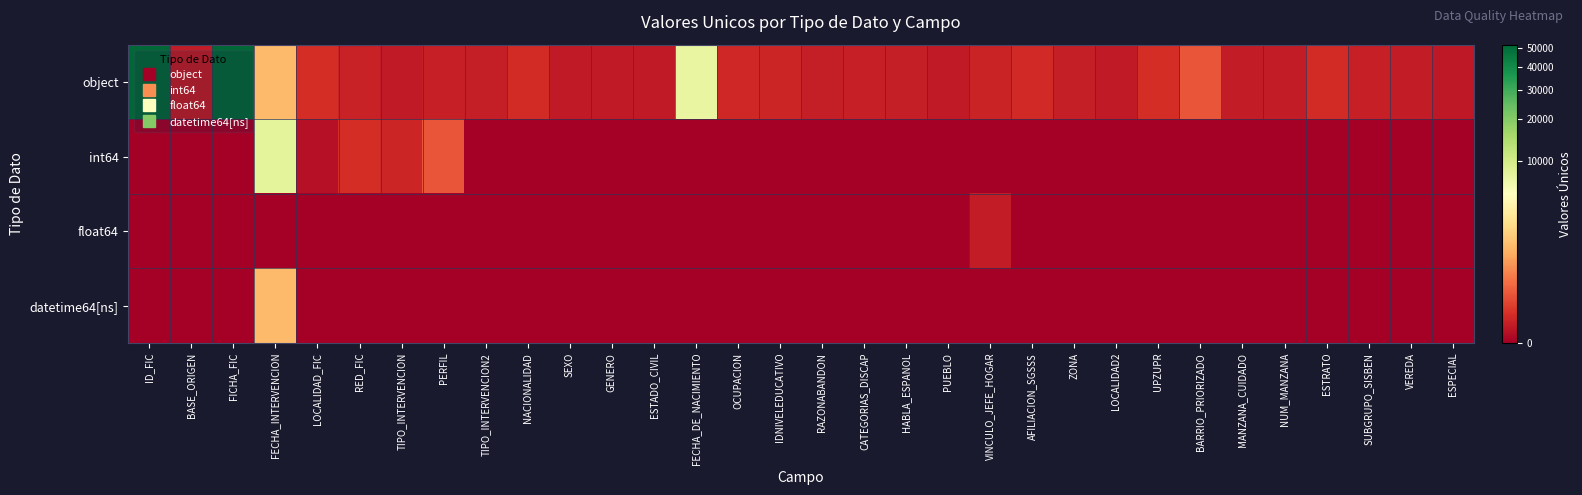

How many series are shown in this chart?

4